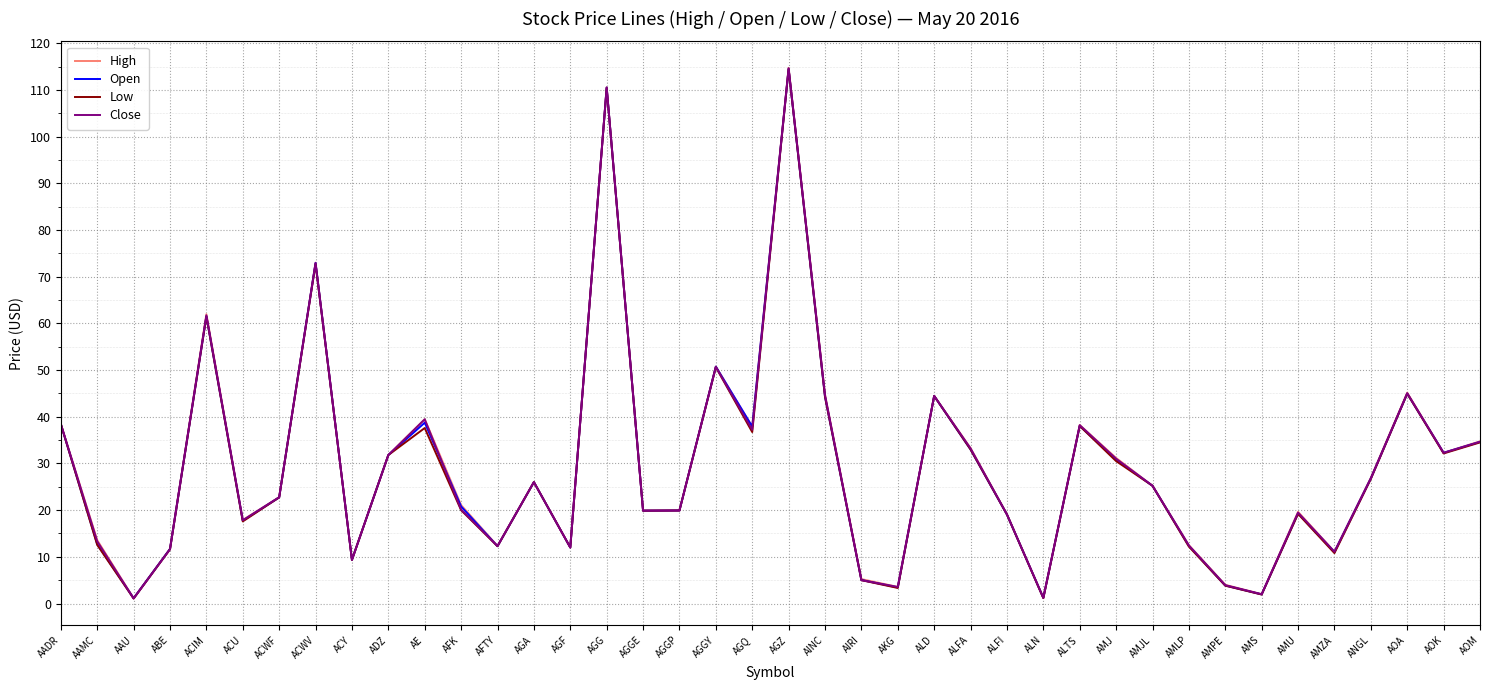

What is the total value across all series at ADZ?

127.2